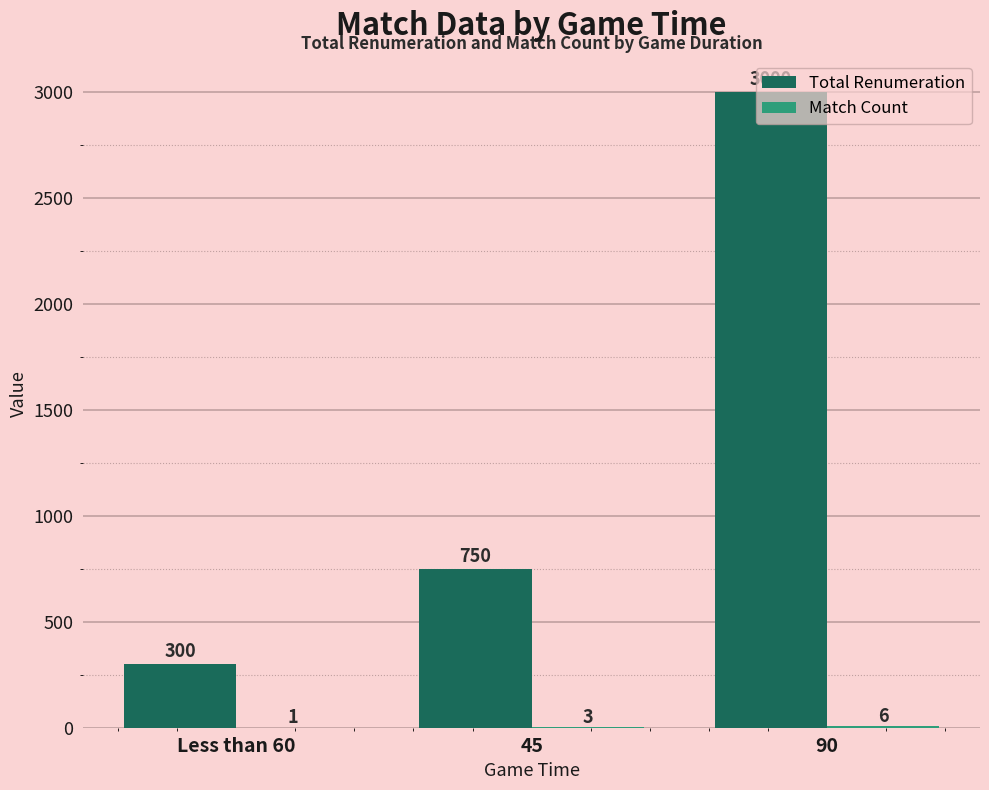

At which category is the sum across all series the highest?

90